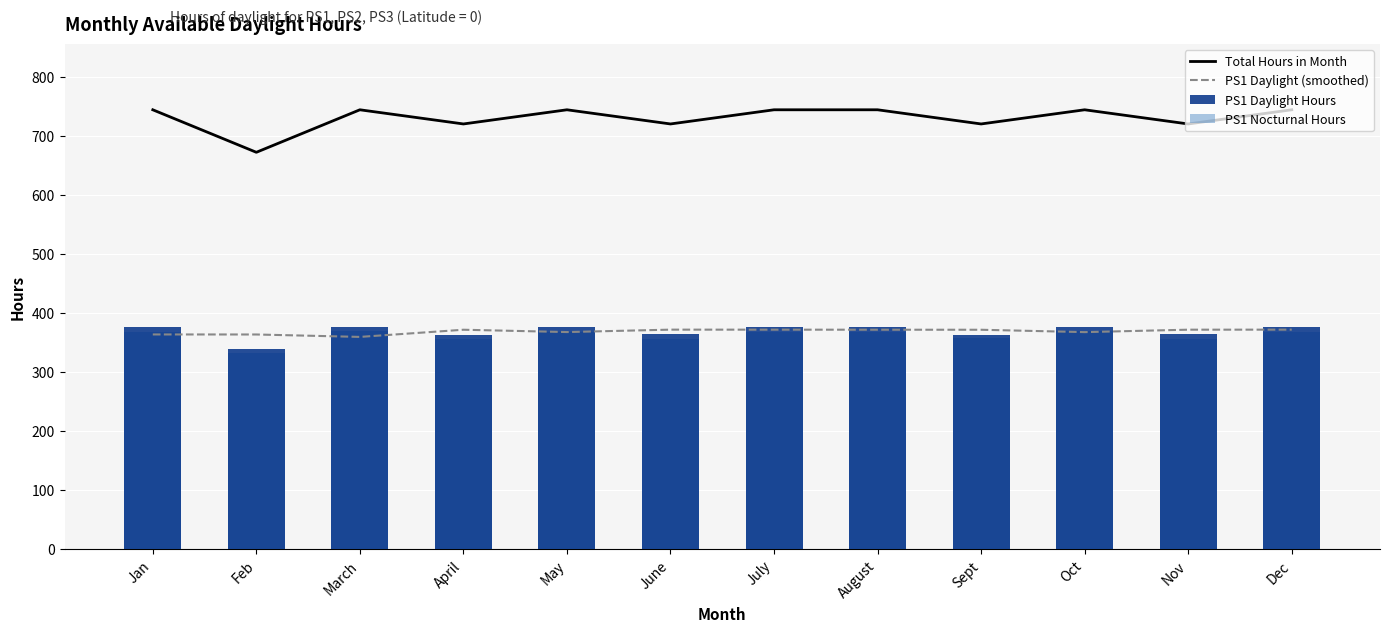

Is the value of PS1 Nocturnal Hours at July greater than the value of PS1 Daylight (smoothed) at August?

No